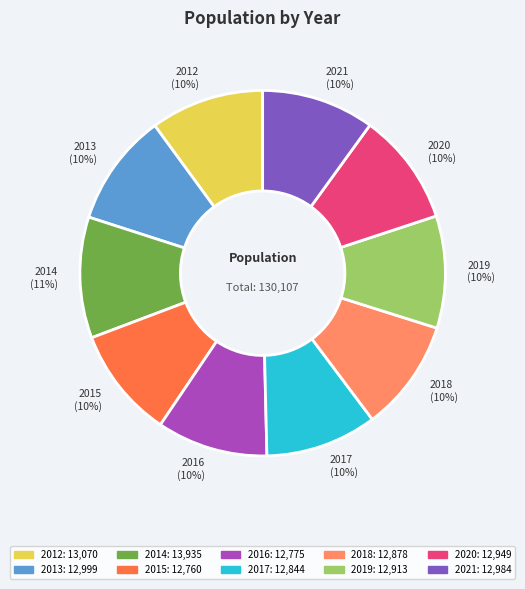

Combined, do 2019 and 2014 account for over 50%?

No